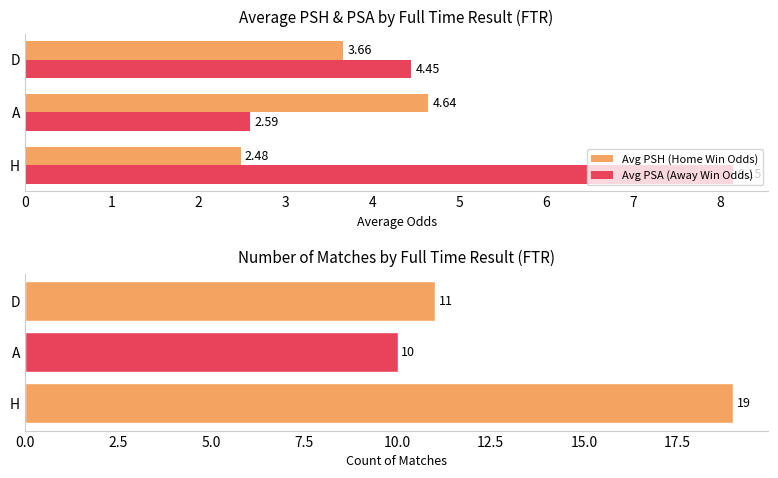

Reading left to right, extract all data points from this chart.

Avg PSH (Home Win Odds): 2.5	4.6	3.7
Avg PSA (Away Win Odds): 8.1	2.6	4.4